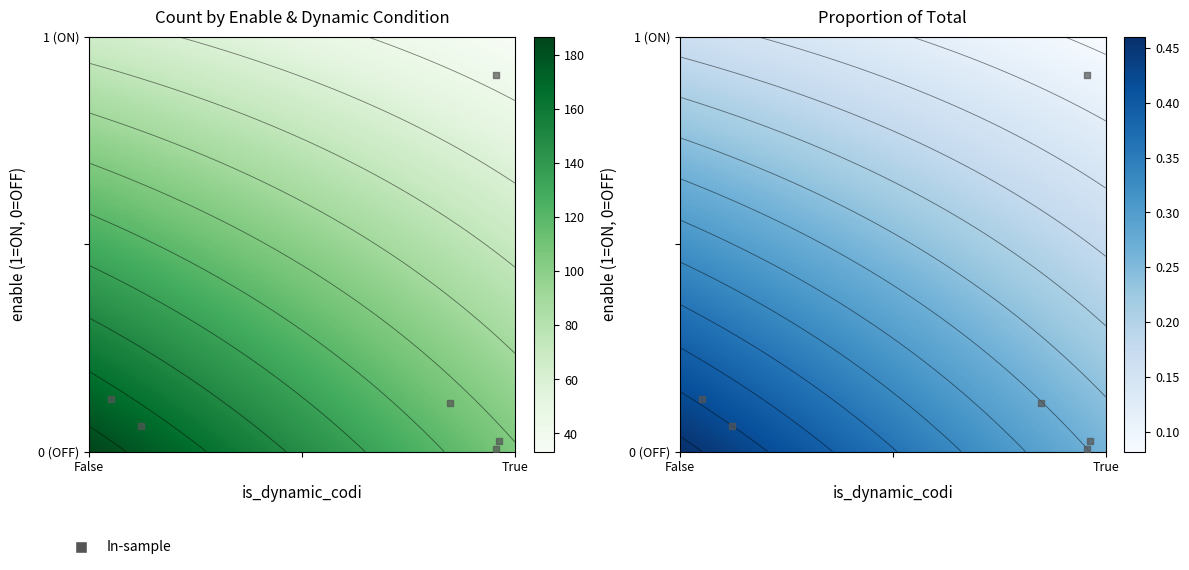

Count the number of values greater than 112.

1